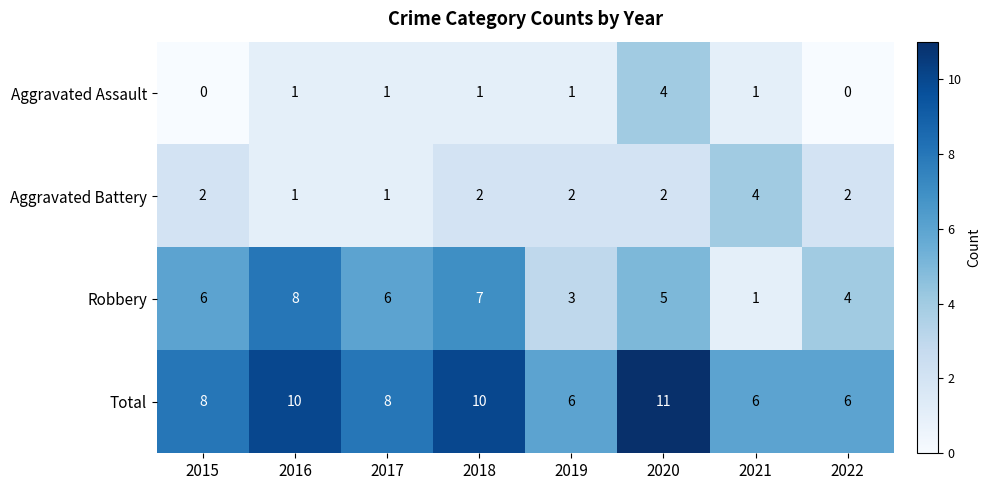

At 2018, list the series in order from smallest to largest.

Aggravated Assault, Aggravated Battery, Robbery, Total